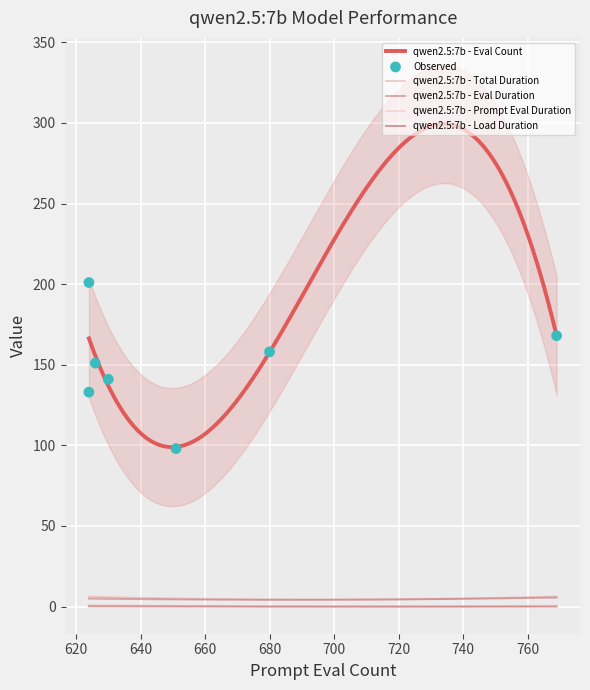

At which category is the sum across all series the highest?

624